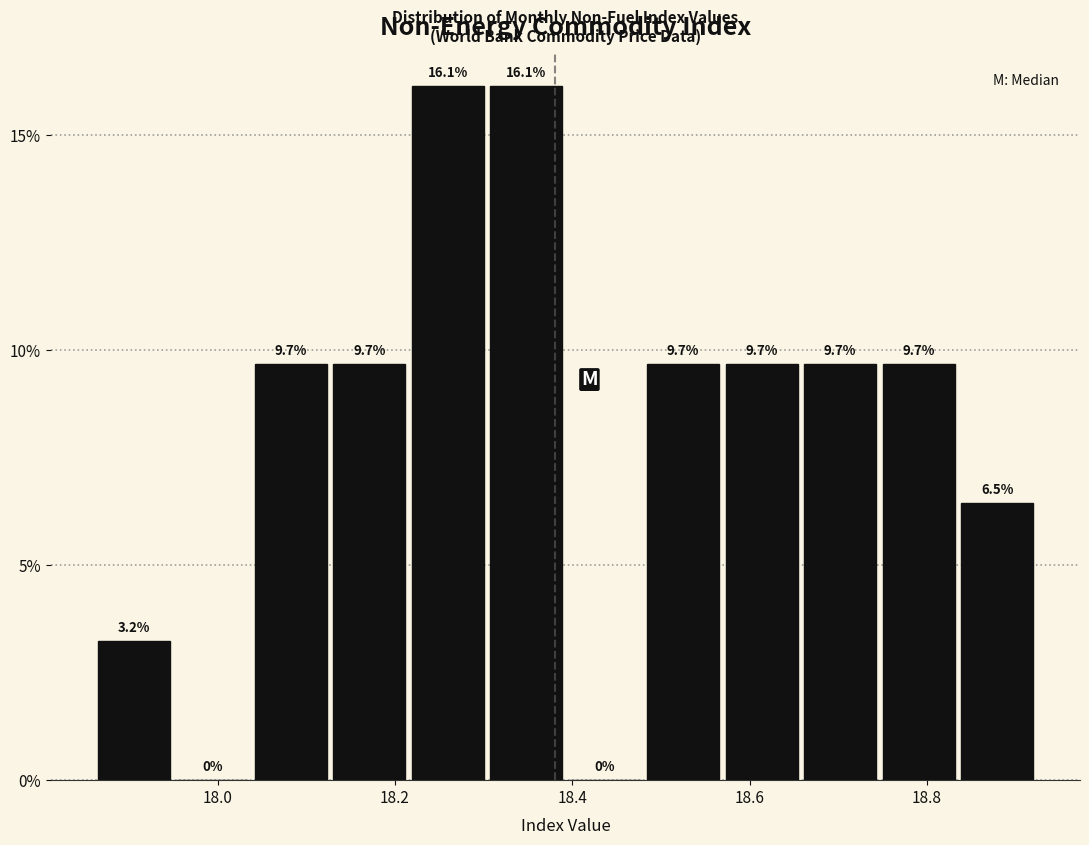

Reading left to right, list every bar in this chart as the range it spans on the x-axis followed by its height. The bar edges are not printed on the chart, so give them approximately, as read against the axis.

17.86 to 17.94: 3.2
17.94 to 18.04: 0.0
18.04 to 18.12: 9.7
18.12 to 18.22: 9.7
18.22 to 18.30: 16.1
18.30 to 18.40: 16.1
18.40 to 18.48: 0.0
18.48 to 18.56: 9.7
18.56 to 18.66: 9.7
18.66 to 18.74: 9.7
18.74 to 18.84: 9.7
18.84 to 18.92: 6.5